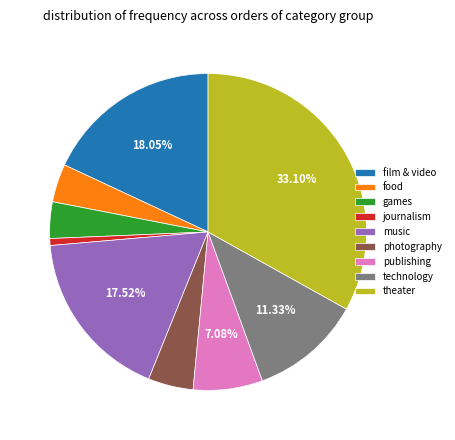

To the nearest percent, what is the difference between the technology and film & video slice percentages?

7%